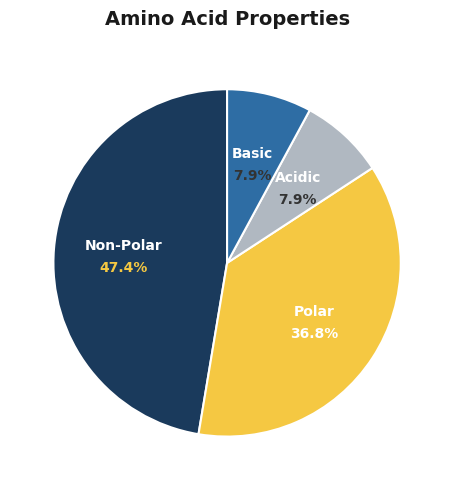

Is there a majority slice in this chart?

No